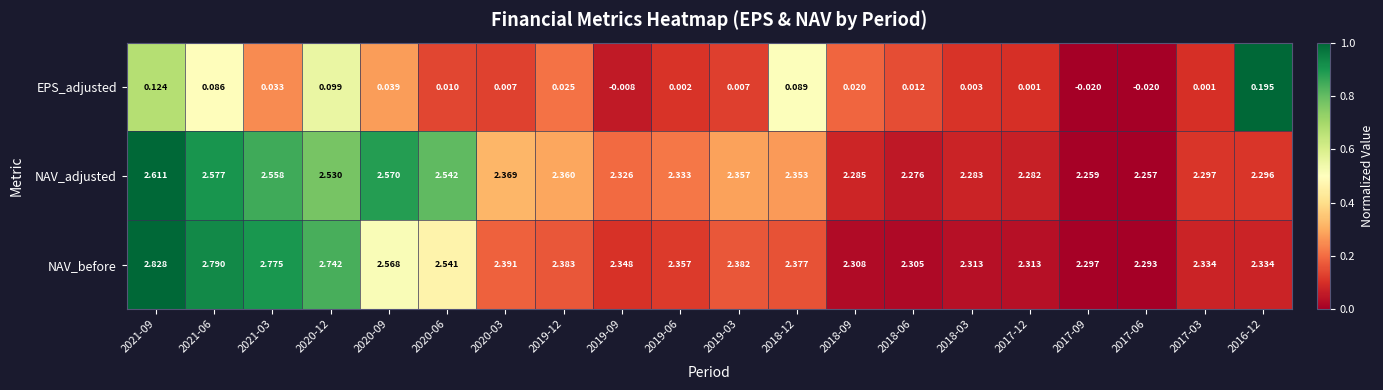

Which series changed the most between 2019-09 and 2016-12?

EPS_adjusted